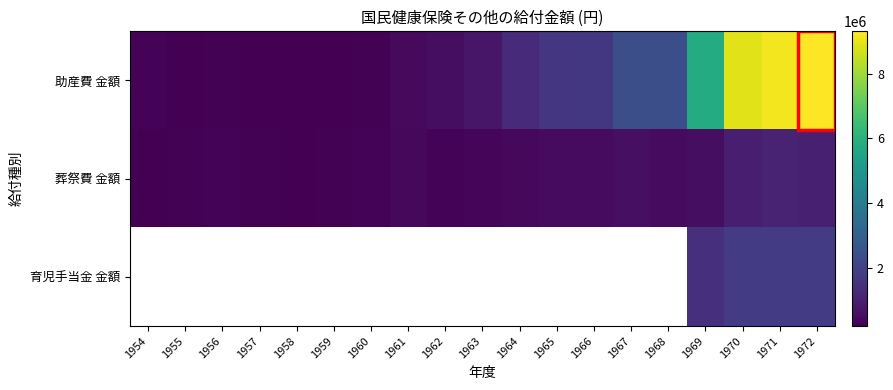

Which series has the largest total across all categories?

助産費 金額